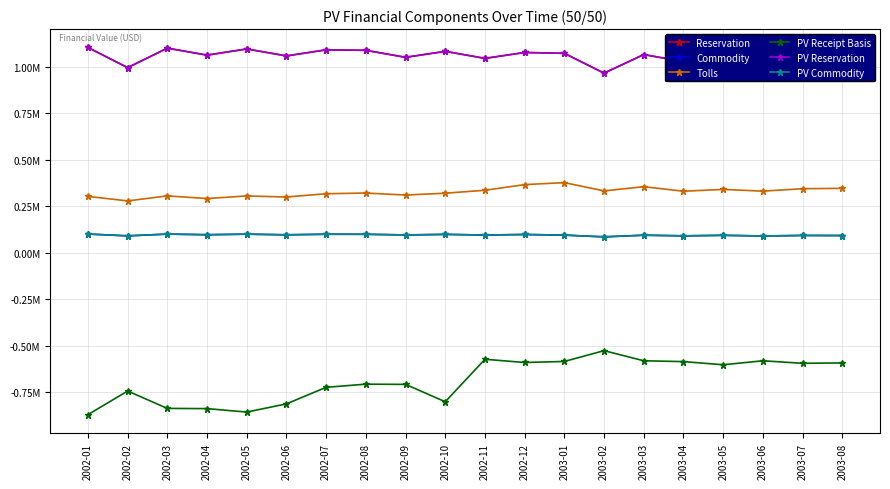

What is the difference between the PV Reservation values at 2002-07 and 2002-04?

28491.6